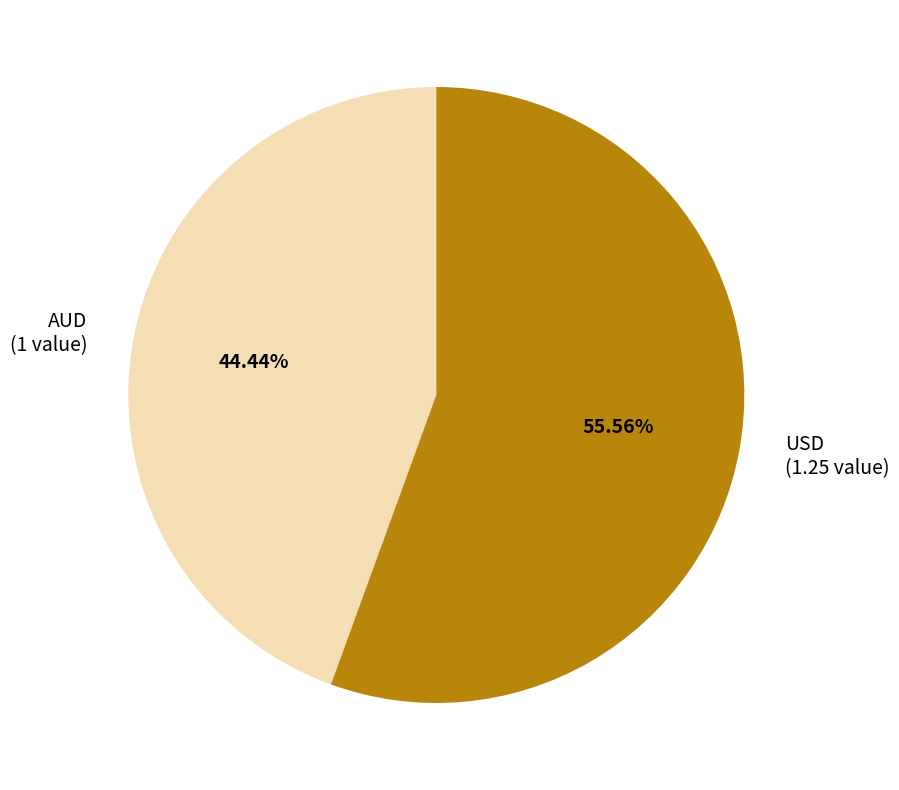

Is it true that USD is 63% of the pie?

False